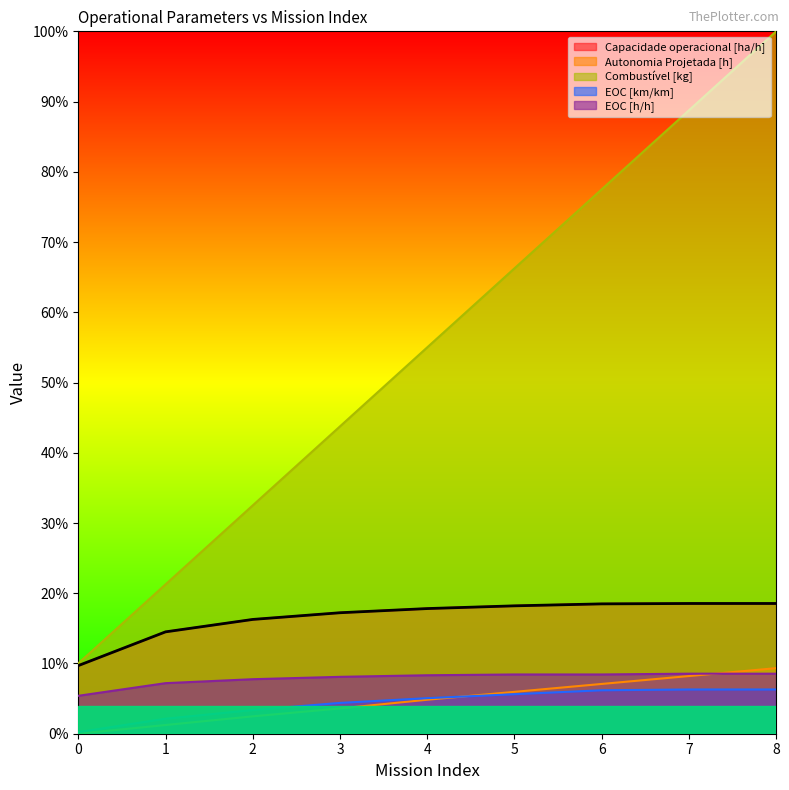

At which category is the sum across all series the highest?

8